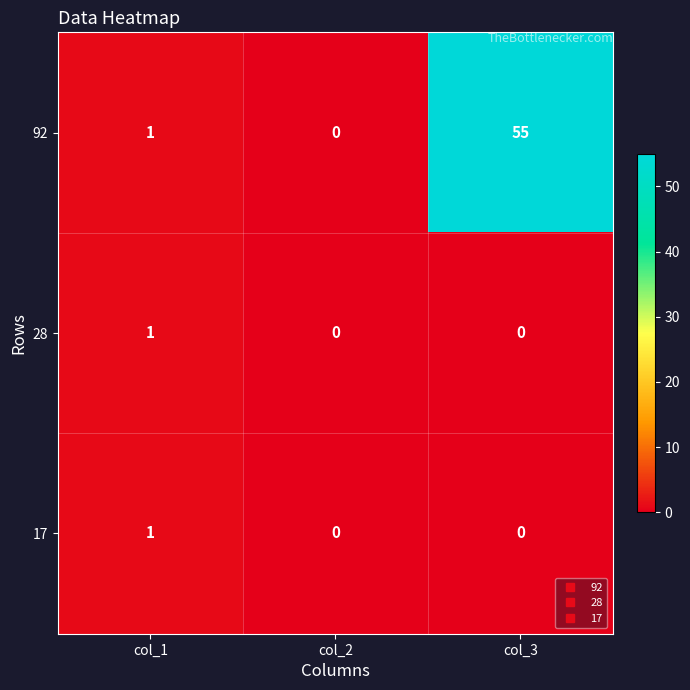

True or false: 17 has a value of 0 at col_2.

True